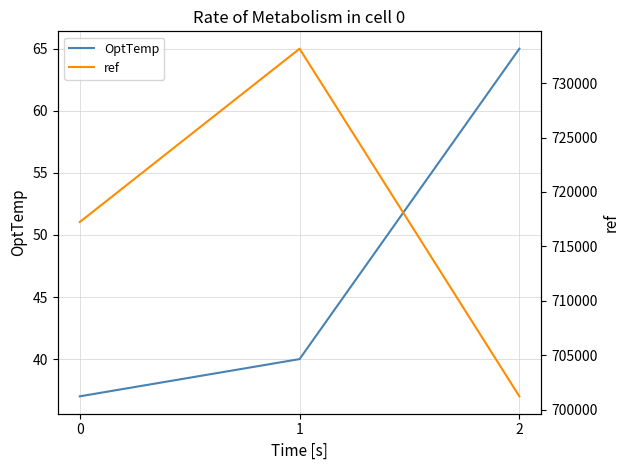

Which series has the largest range (max minus min)?

ref